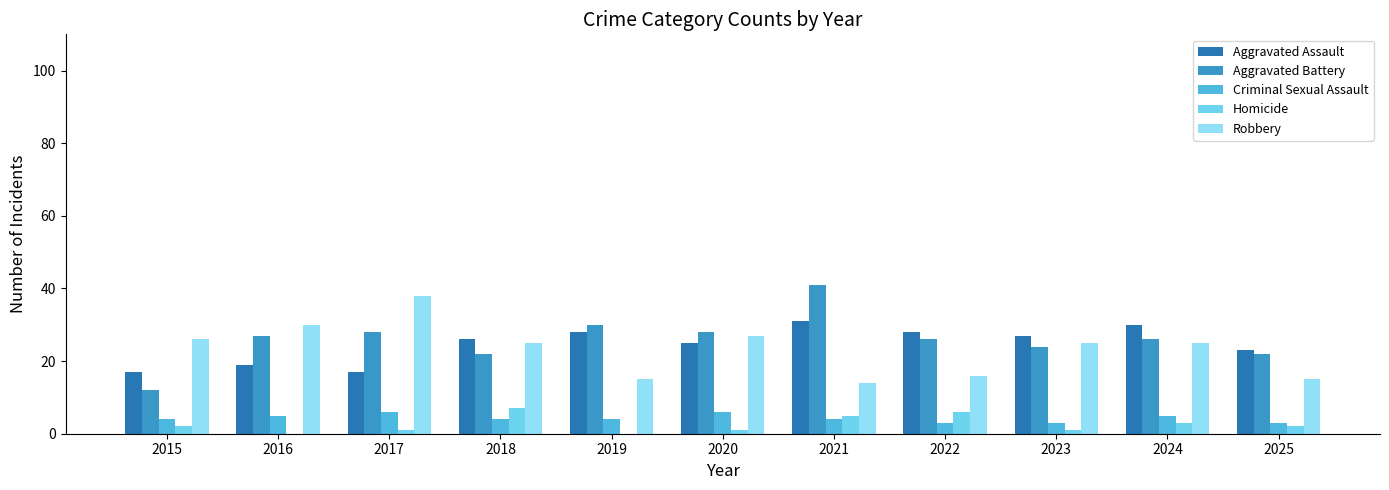

Where does the Robbery series first go above 25?

2015